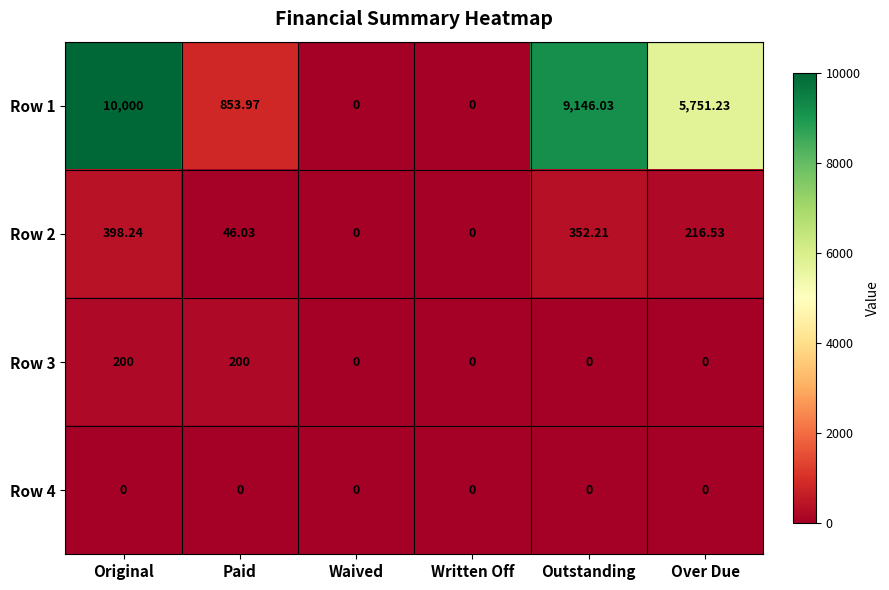

Which category has the highest value across all series?

Original